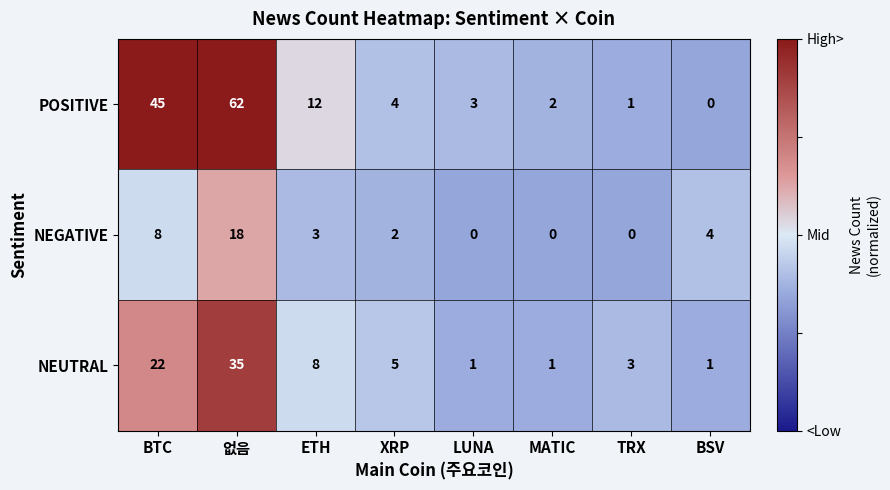

Which category has the lowest value in the POSITIVE series?

BSV